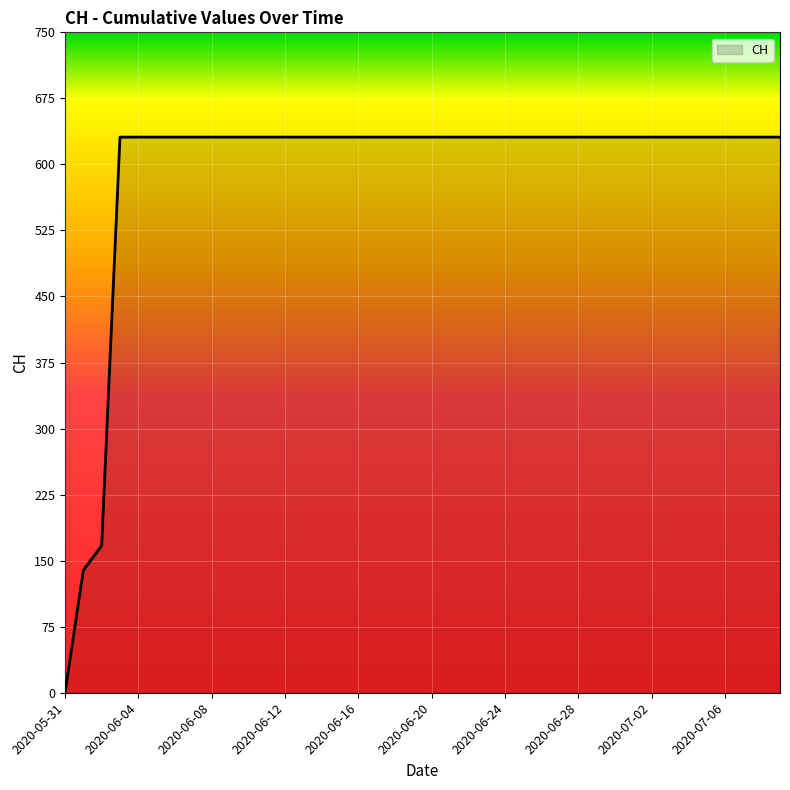

How many categories are shown in the chart?

40